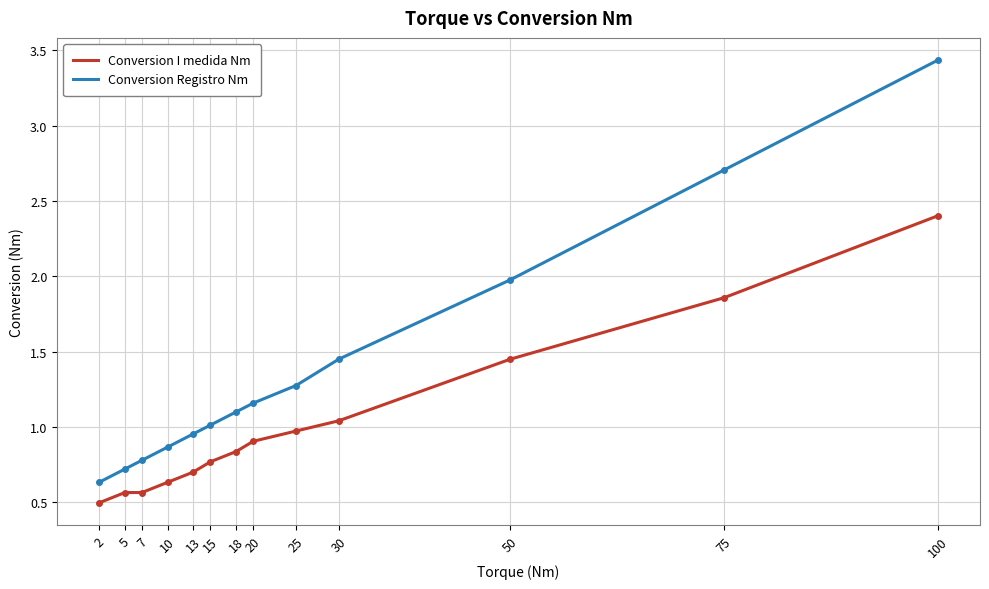

Rank the series by their maximum value, from lowest to highest.

Conversion I medida Nm, Conversion Registro Nm